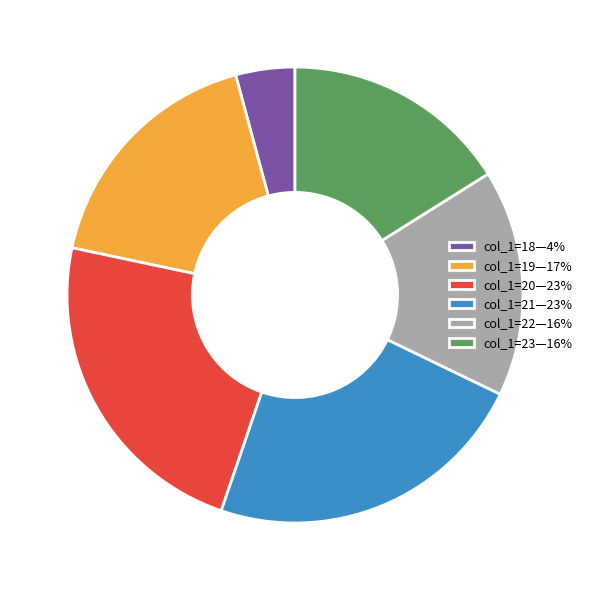

Which slice is the smallest?

col_1=18—4%